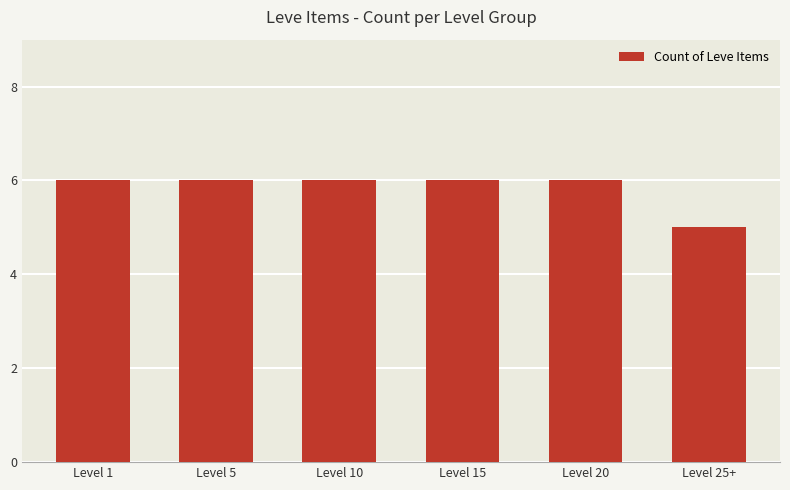

How many data points does each series have?

6